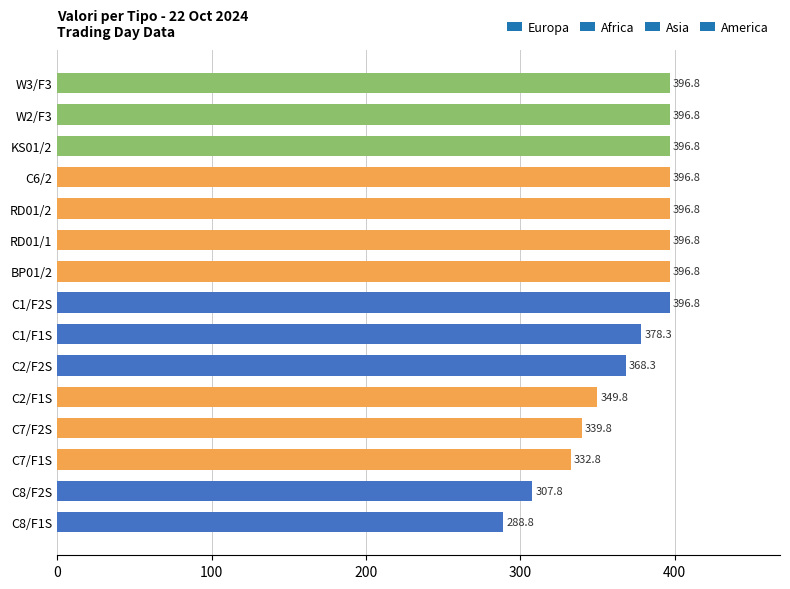

How many values are below 396?

7